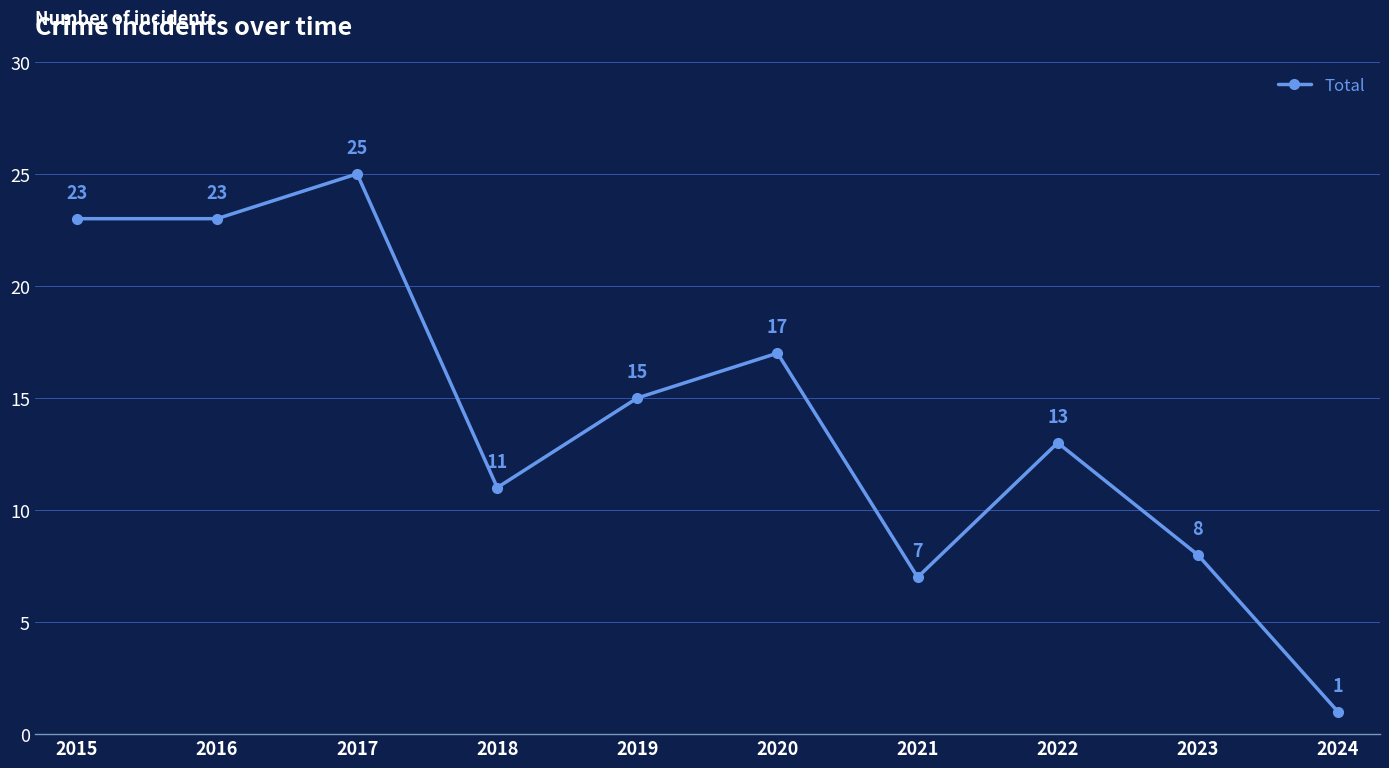

Approximately how many times larger is the value at 2019 compared to 2022?

1.2